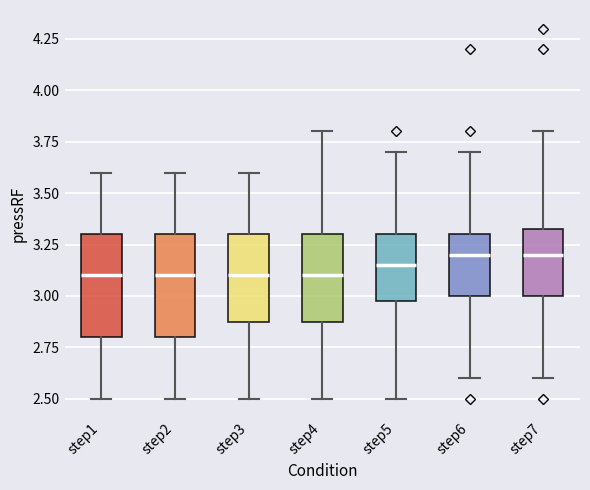

Reading left to right, read every box against the y-axis: the position of its median line, the range the box covers, and the ends of its whiskers. The values are not printed on the chart, so give them approximately, as read against the axis.

step1: median 3.10, box 2.80 to 3.30, whiskers 2.50 to 3.60
step2: median 3.10, box 2.80 to 3.30, whiskers 2.50 to 3.60
step3: median 3.10, box 2.90 to 3.30, whiskers 2.50 to 3.60
step4: median 3.10, box 2.90 to 3.30, whiskers 2.50 to 3.80
step5: median 3.15, box 3.00 to 3.30, whiskers 2.50 to 3.70
step6: median 3.20, box 3.00 to 3.30, whiskers 2.60 to 3.70
step7: median 3.20, box 3.00 to 3.35, whiskers 2.60 to 3.80